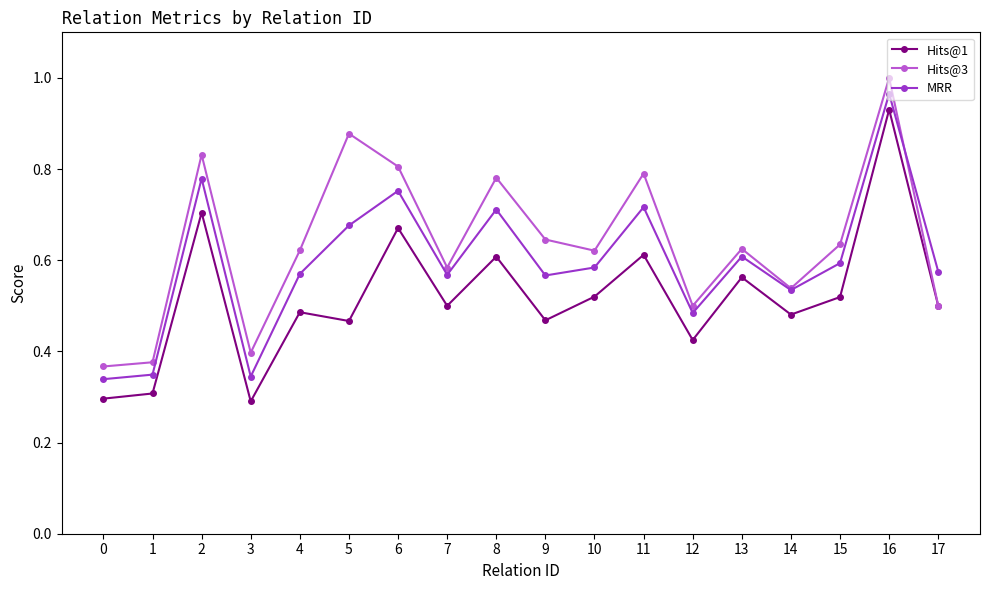

What is the difference between the MRR values at 8 and 13?

0.1